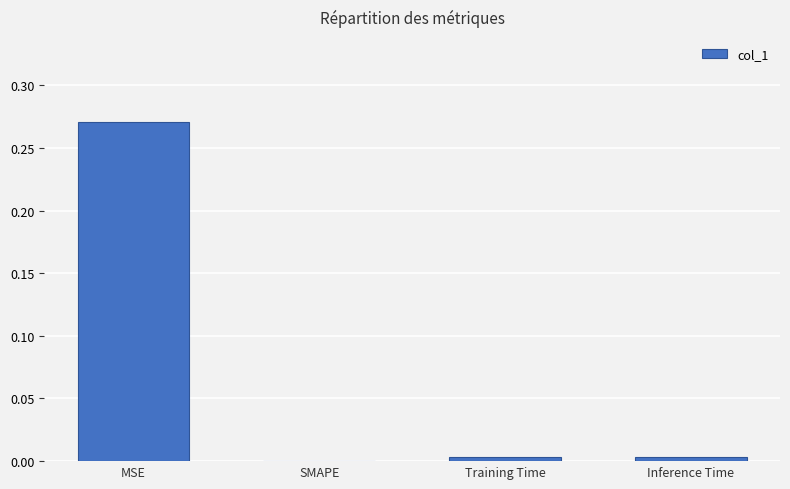

At which category does the chart reach its peak across all series?

MSE